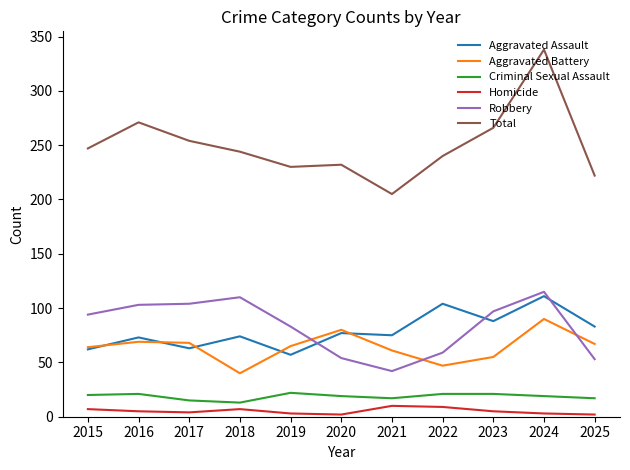

True or false: Aggravated Battery and Homicide intersect in this chart.

False